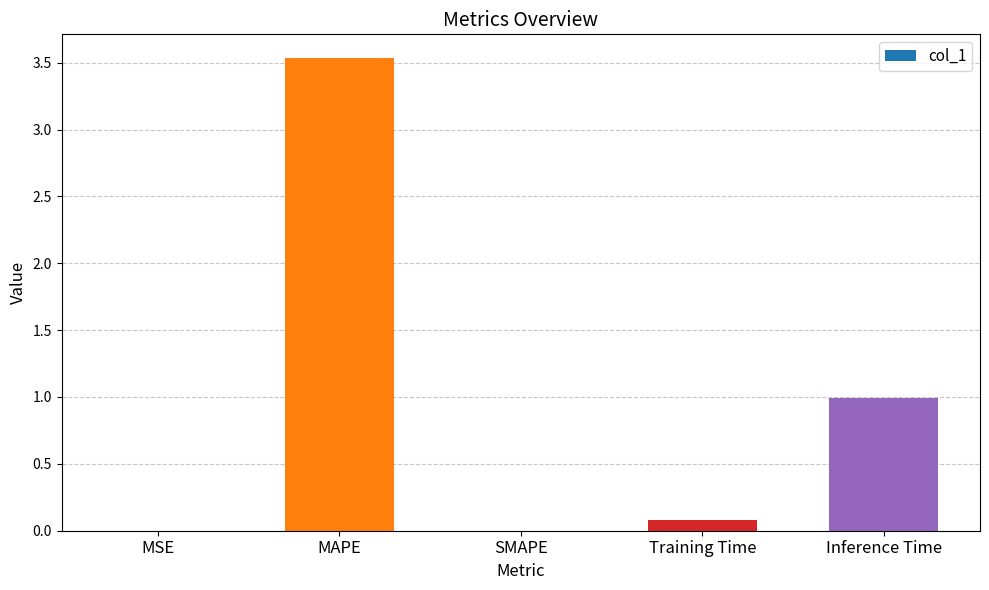

What is the sum of all values?

4.6